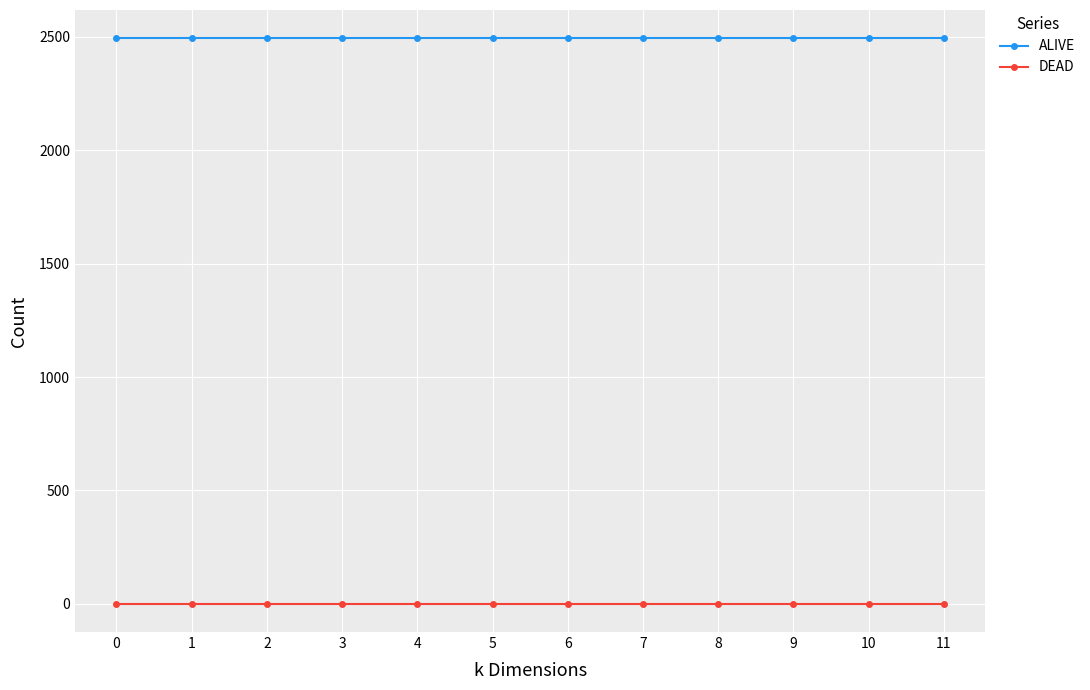

Reading left to right, extract all data points from this chart.

ALIVE: 0=2494	1=2494	2=2494	3=2494	4=2494	5=2494	6=2494	7=2494	8=2494	9=2494	10=2494	11=2494
DEAD: 0=0	1=0	2=0	3=0	4=0	5=0	6=0	7=0	8=0	9=0	10=0	11=0